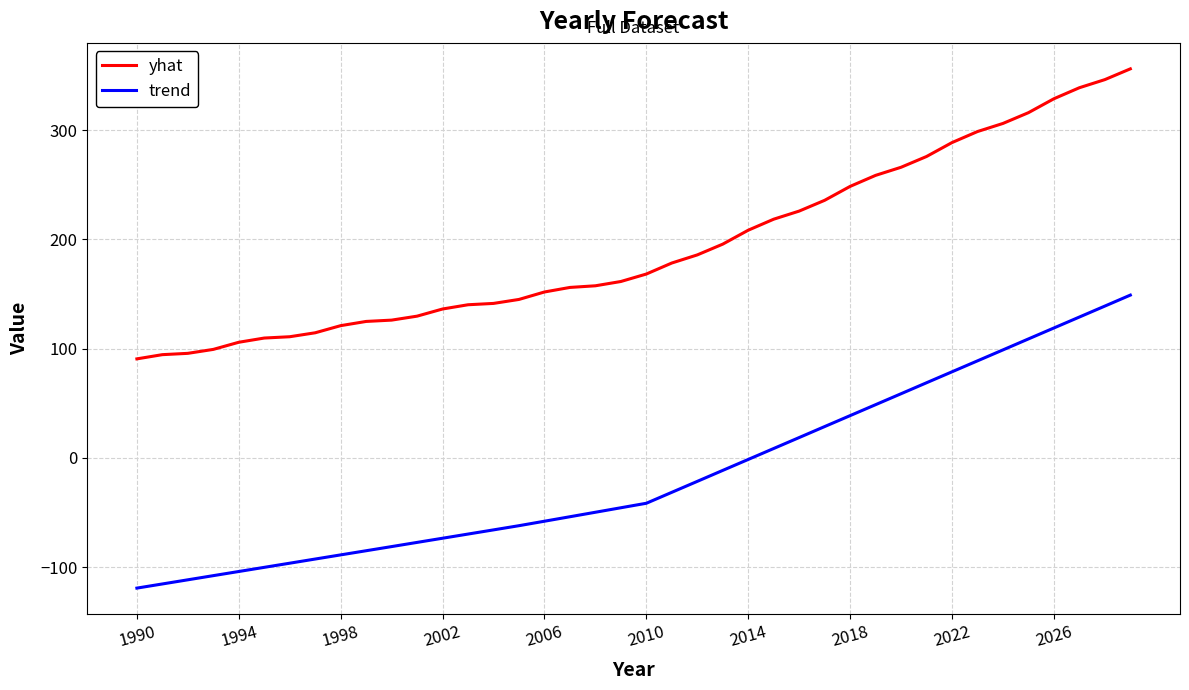

List the series in order of their peak value, lowest first.

trend, yhat